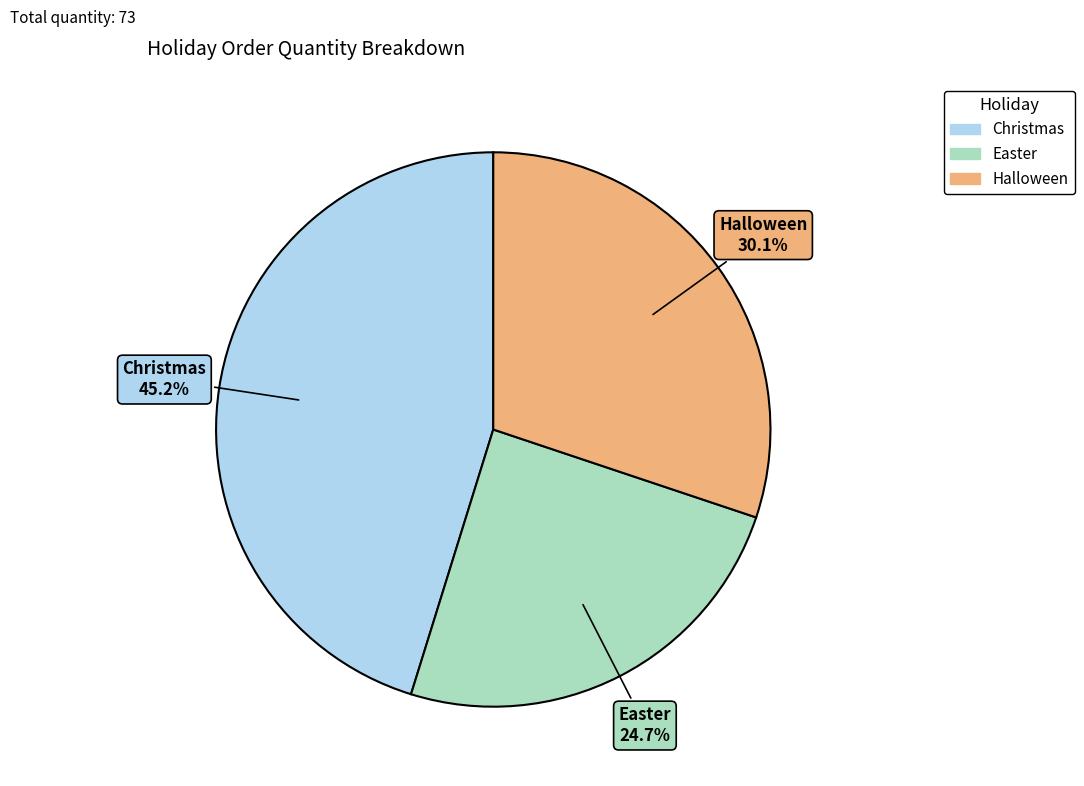

Is there any slice that represents more than half of the pie?

No